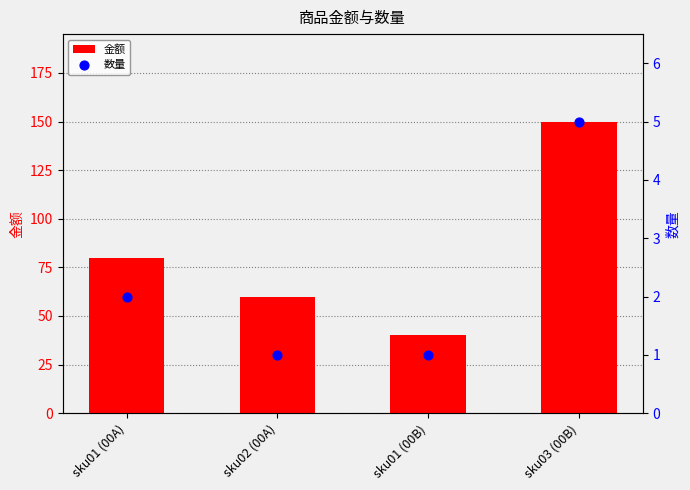

What are all the series names shown in the legend?

金额, 数量